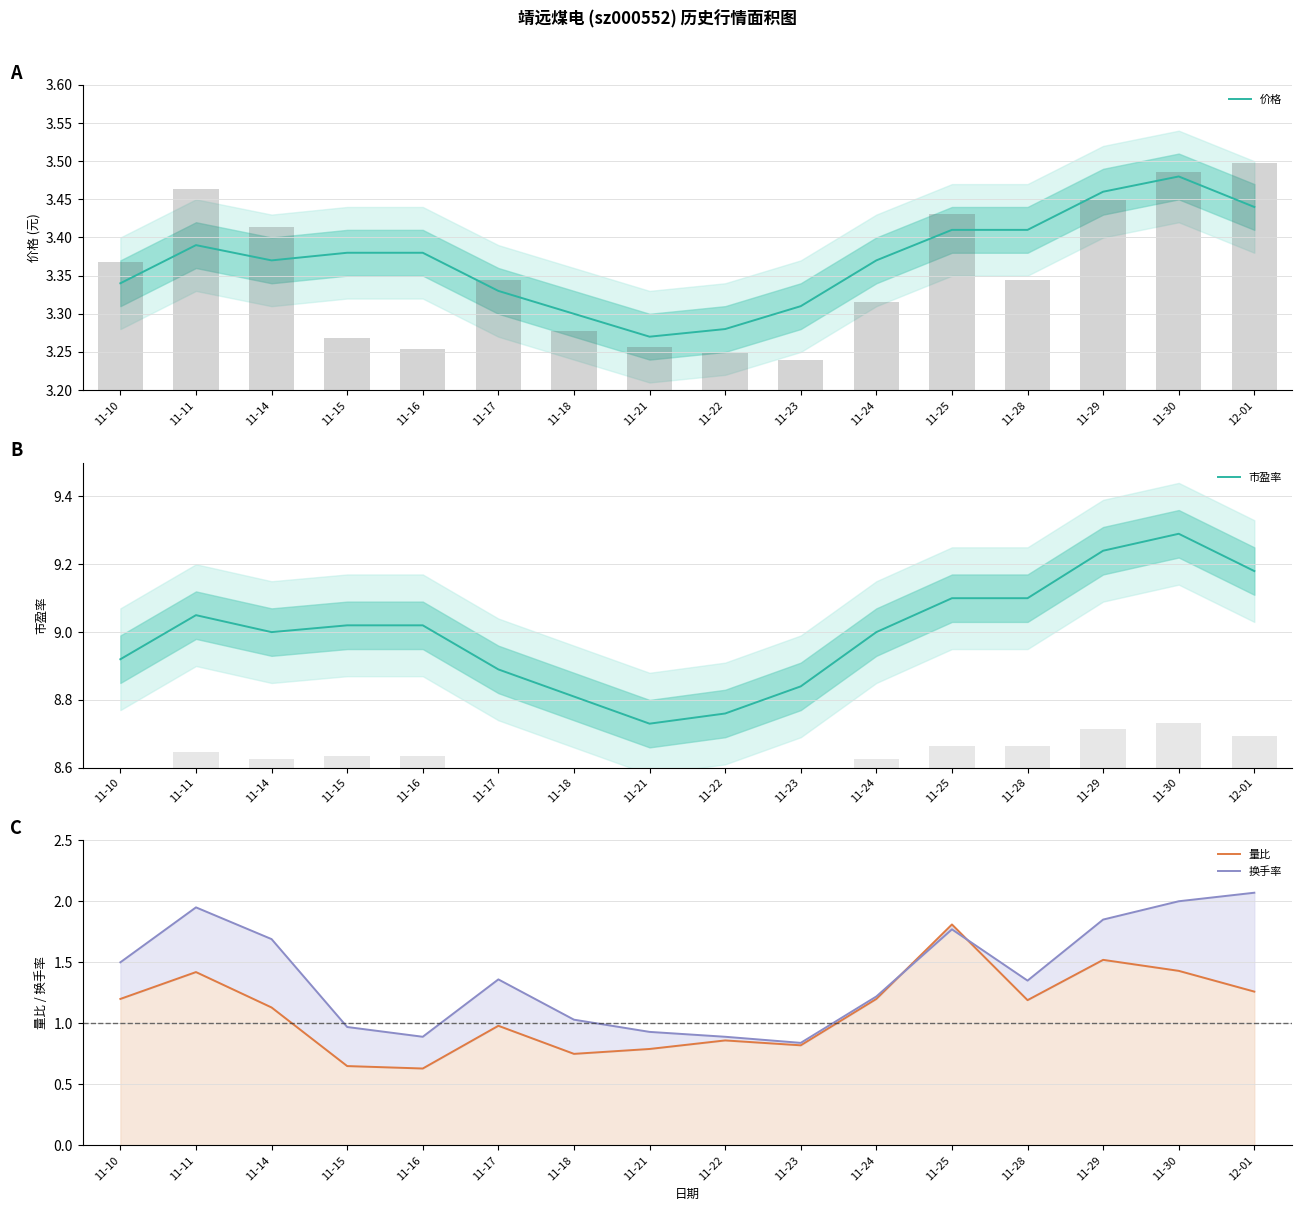

Which series has the largest total across all categories?

市盈率